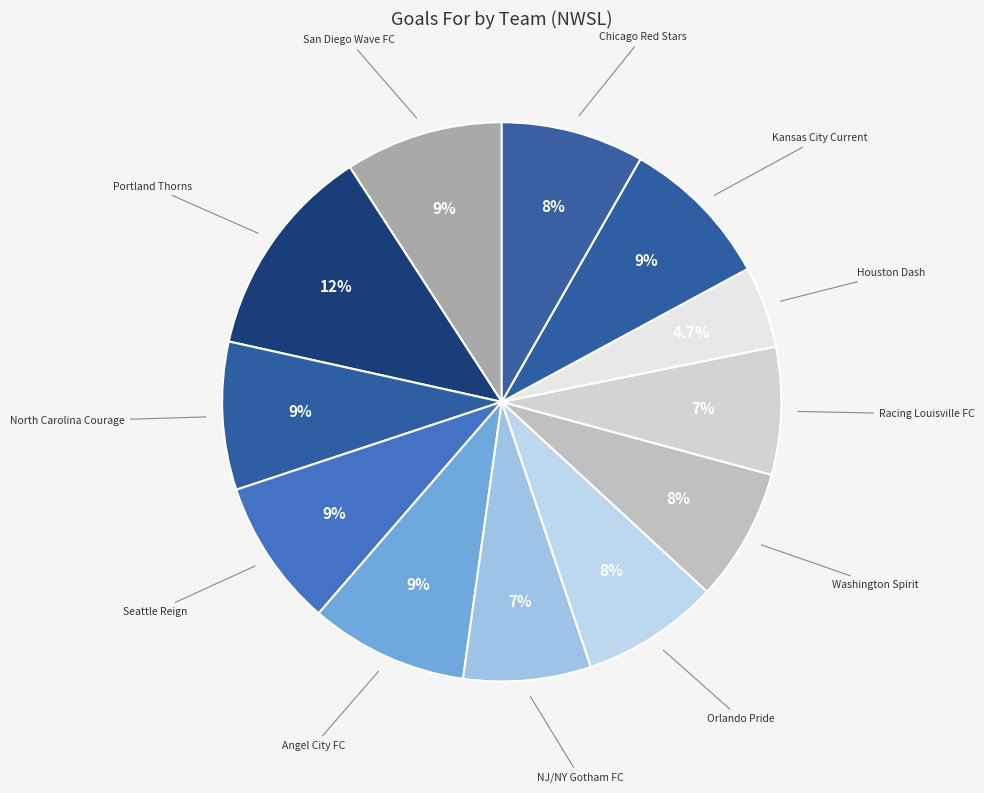

Is Portland Thorns the majority of the pie?

No